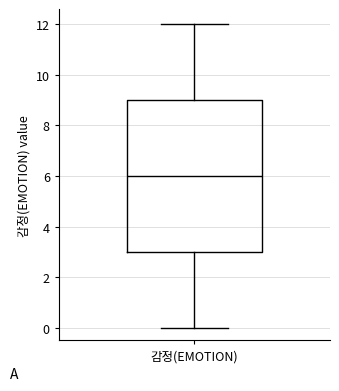

Where does the lower whisker of the box for 감정(EMOTION) end on the y-axis? The values are not printed on the chart, so give them approximately, as read against the axis.

0